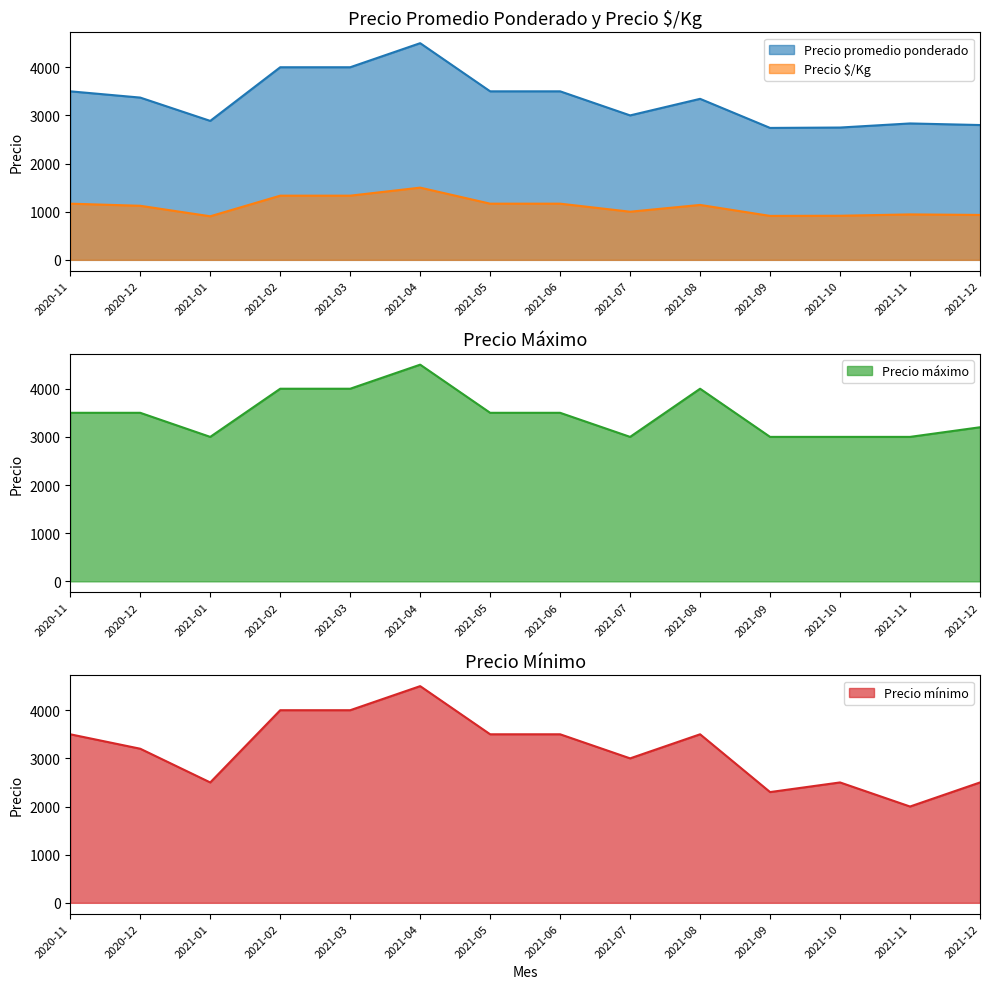

What is the difference between the maximum and minimum values in the Precio $/Kg series?

595